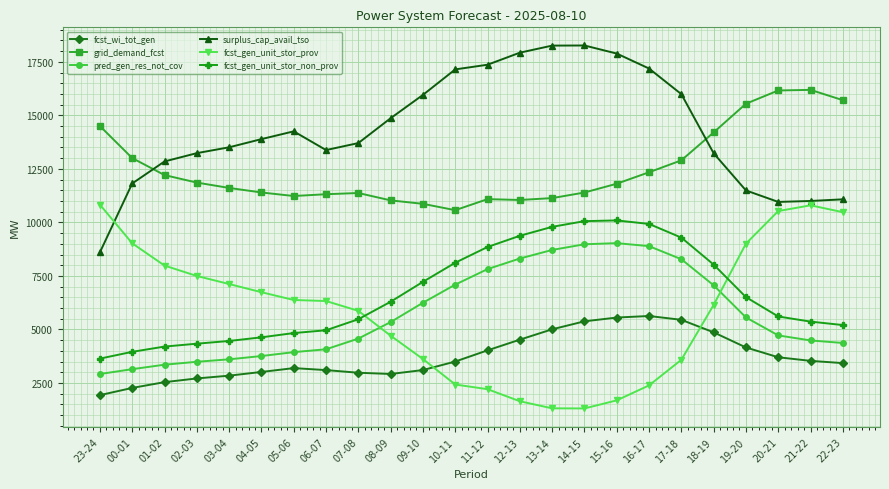

At 03-04, list the series in order from smallest to largest.

fcst_wi_tot_gen, pred_gen_res_not_cov, fcst_gen_unit_stor_non_prov, fcst_gen_unit_stor_prov, grid_demand_fcst, surplus_cap_avail_tso